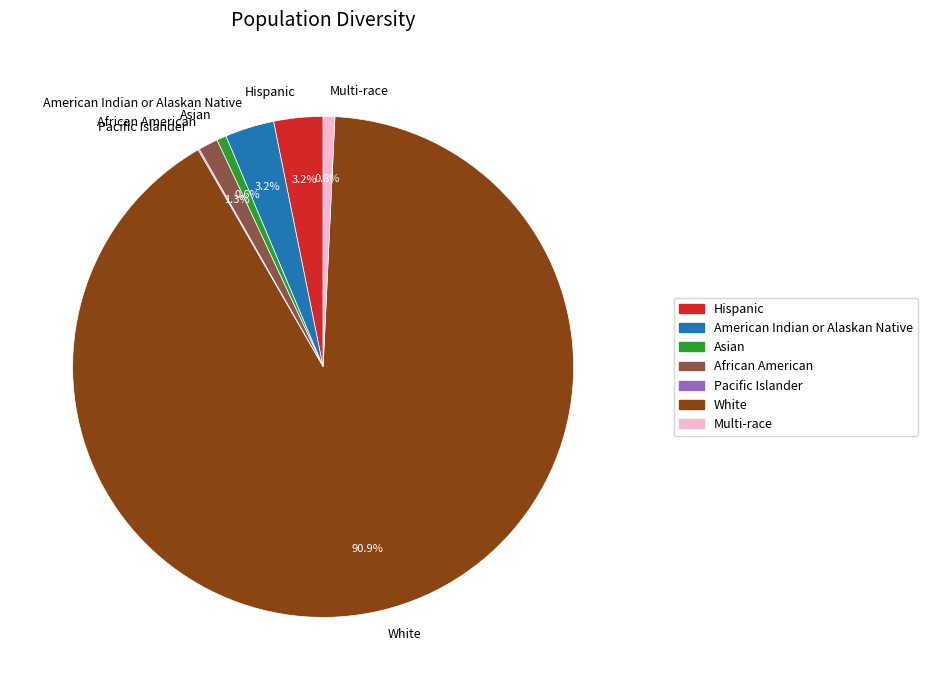

What portion of the pie excludes American Indian or Alaskan Native?

96.8%